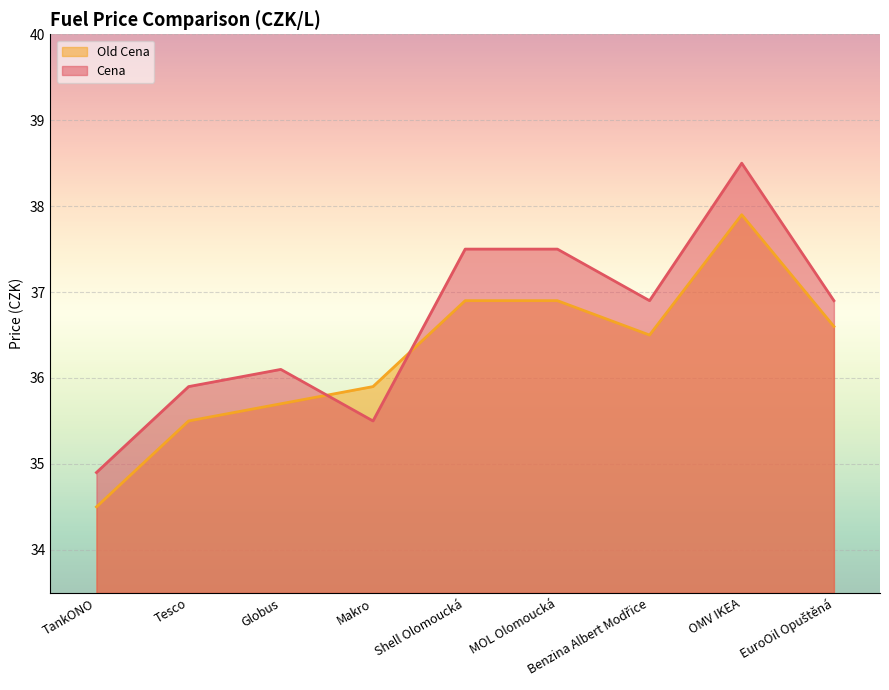

At how many categories does at least one series exceed 35?

8